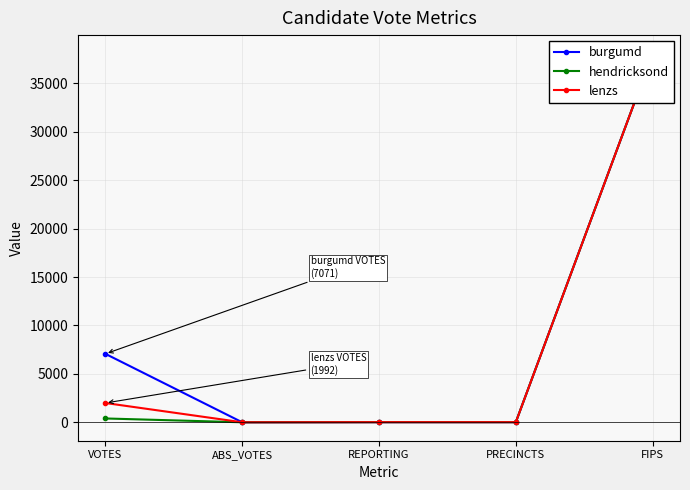

Reading left to right, extract all data points from this chart.

burgumd: VOTES=7071	ABS_VOTES=0	REPORTING=12	PRECINCTS=12	FIPS=38093
hendricksond: VOTES=395	ABS_VOTES=0	REPORTING=12	PRECINCTS=12	FIPS=38093
lenzs: VOTES=1992	ABS_VOTES=0	REPORTING=12	PRECINCTS=12	FIPS=38093